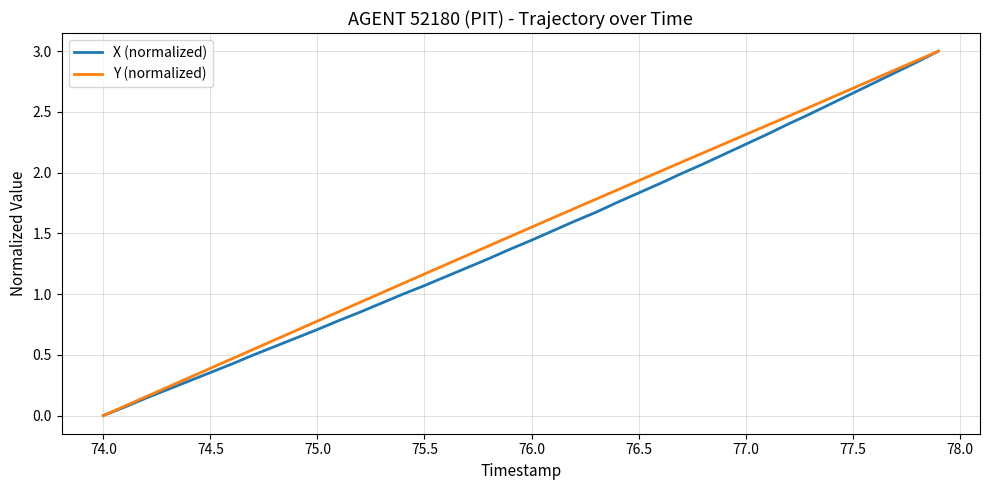

What is the highest value of the X (normalized) series?

3.0